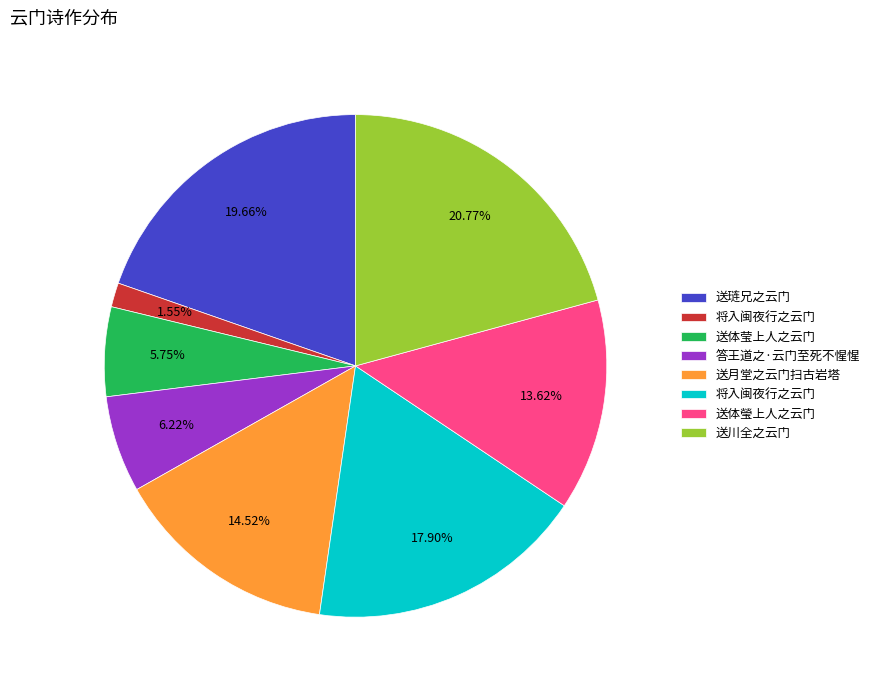

Is there a majority slice in this chart?

No